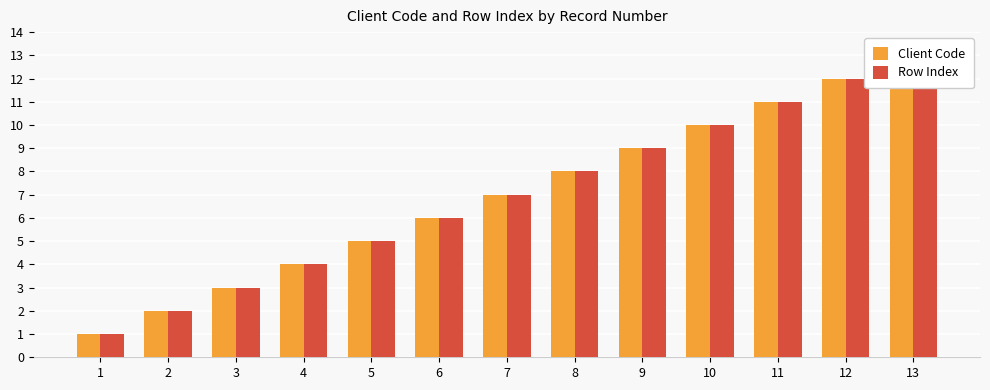

What is the average value of the Client Code series?

7